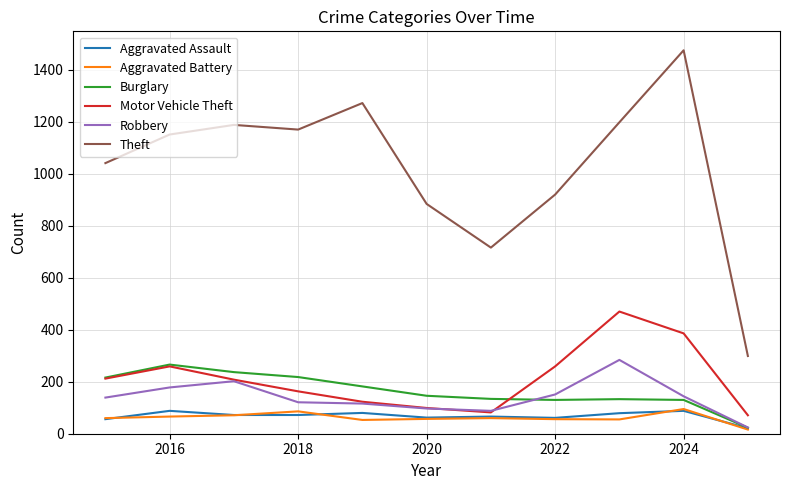

What is the sum of all Aggravated Assault values?

745